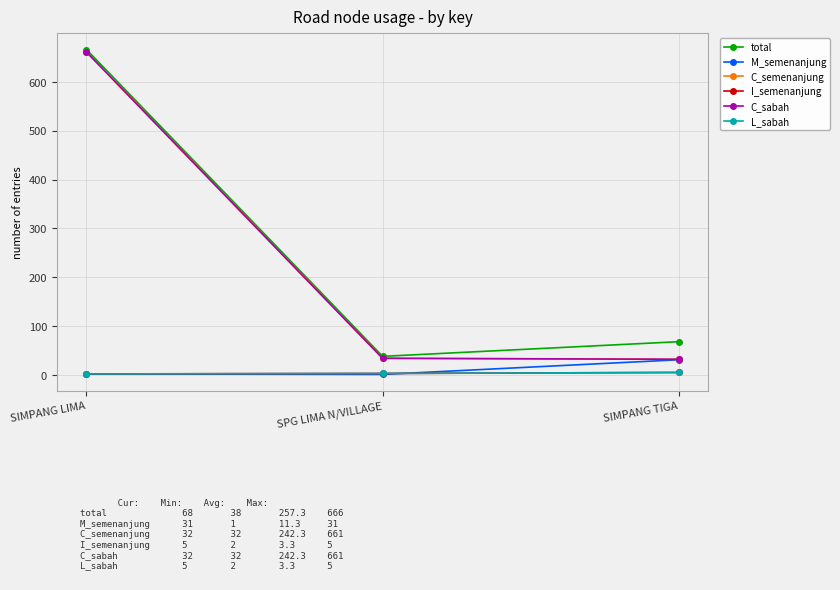

Which series has the widest spread of values?

C_semenanjung